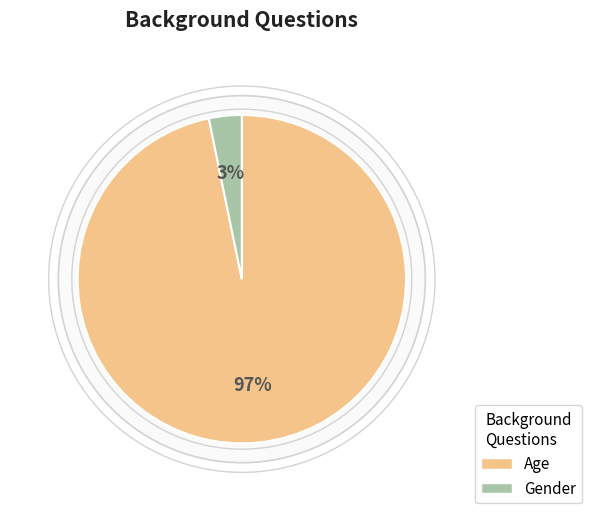

Rank the categories by value from highest to lowest.

Age, Gender